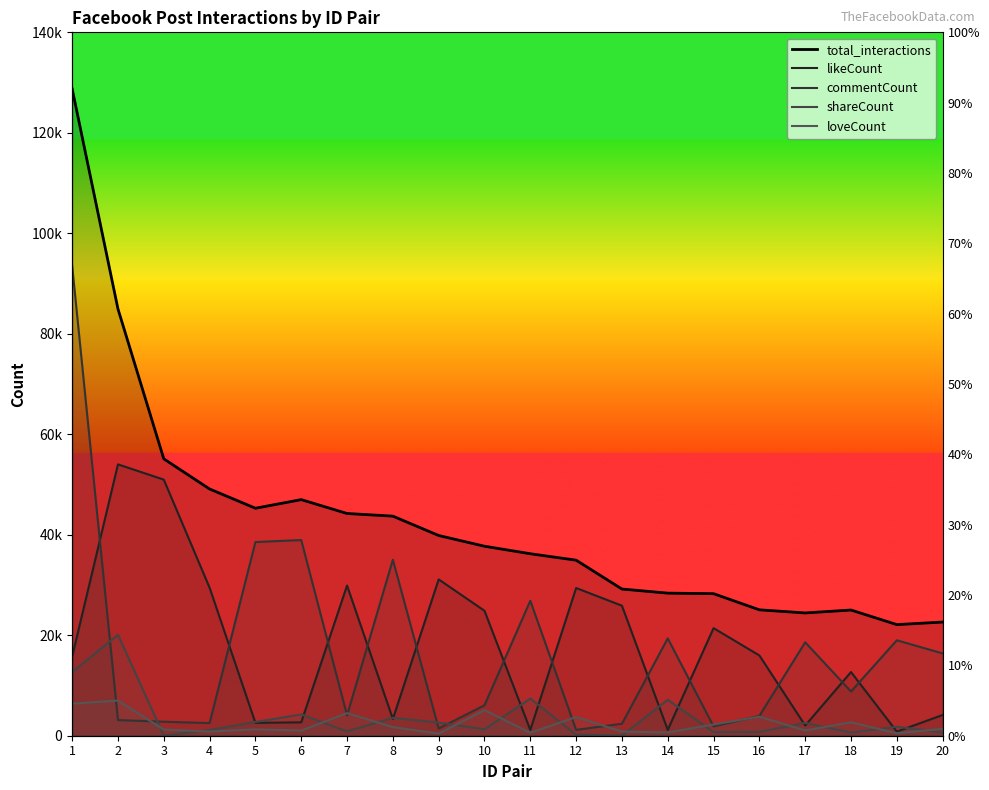

How many series are shown in this chart?

5